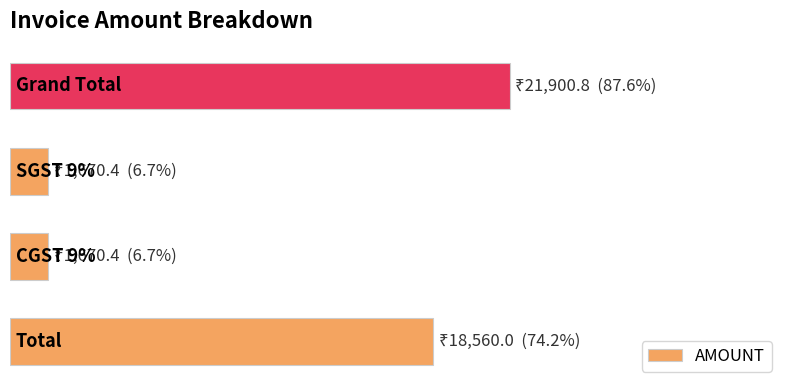

Are the bars horizontal?

Yes